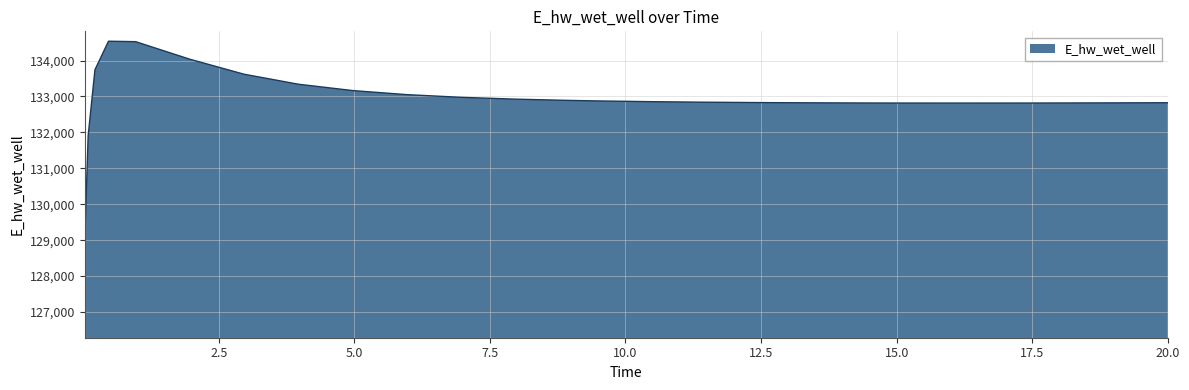

What is the difference between the maximum and minimum values?

5501.1